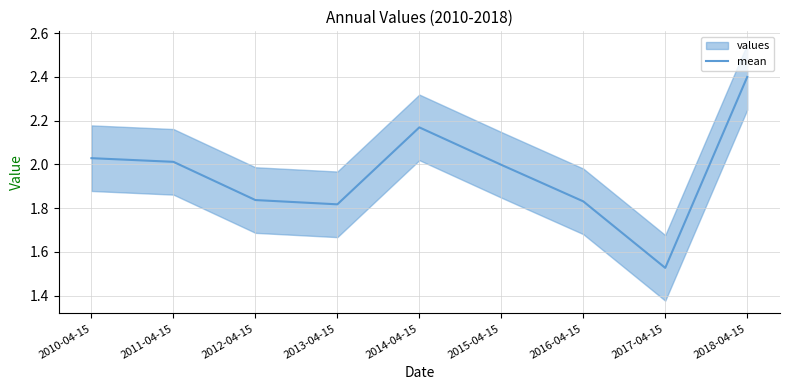

Which has a higher value, 2012-04-15 or 2013-04-15?

2012-04-15